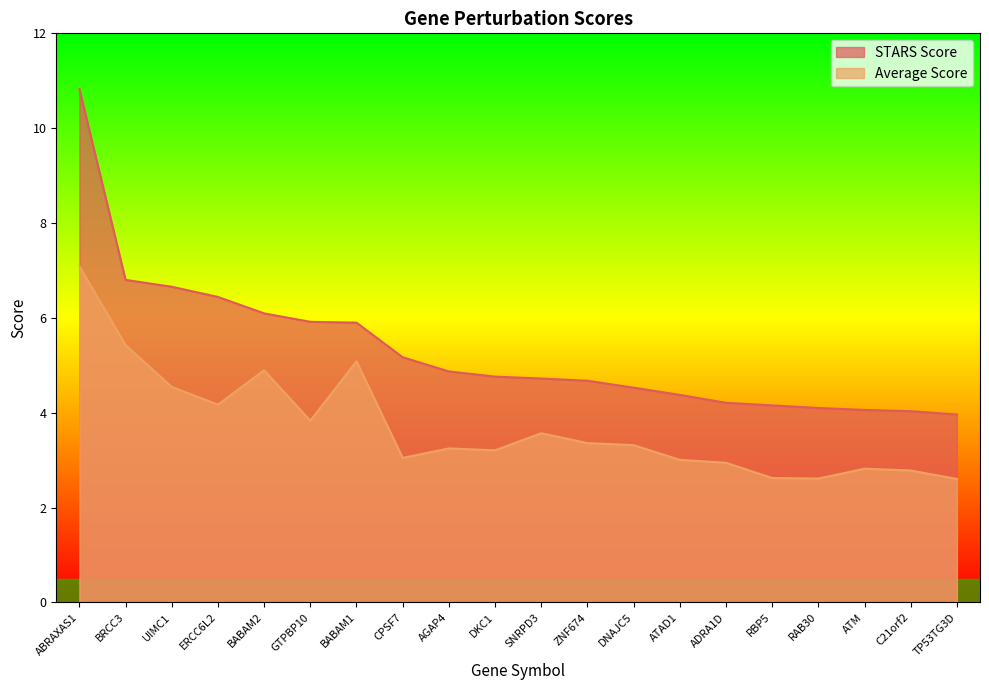

True or false: STARS Score and Average Score cross at least once.

False